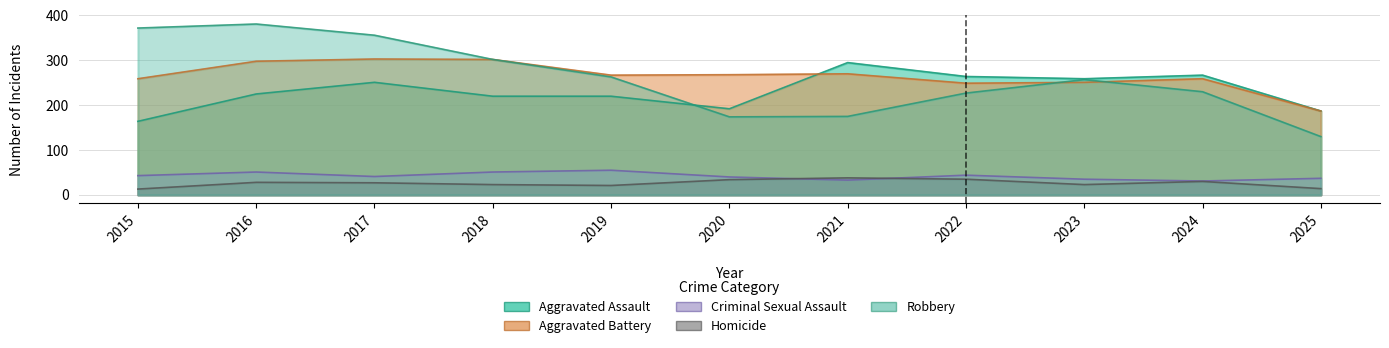

What is the greatest value displayed?

381